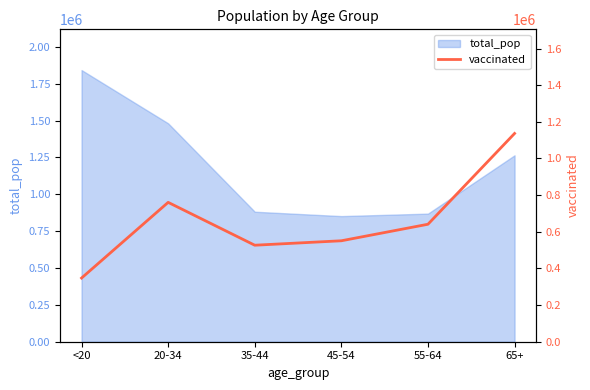

What is the label of the 5th point from the left?

55-64